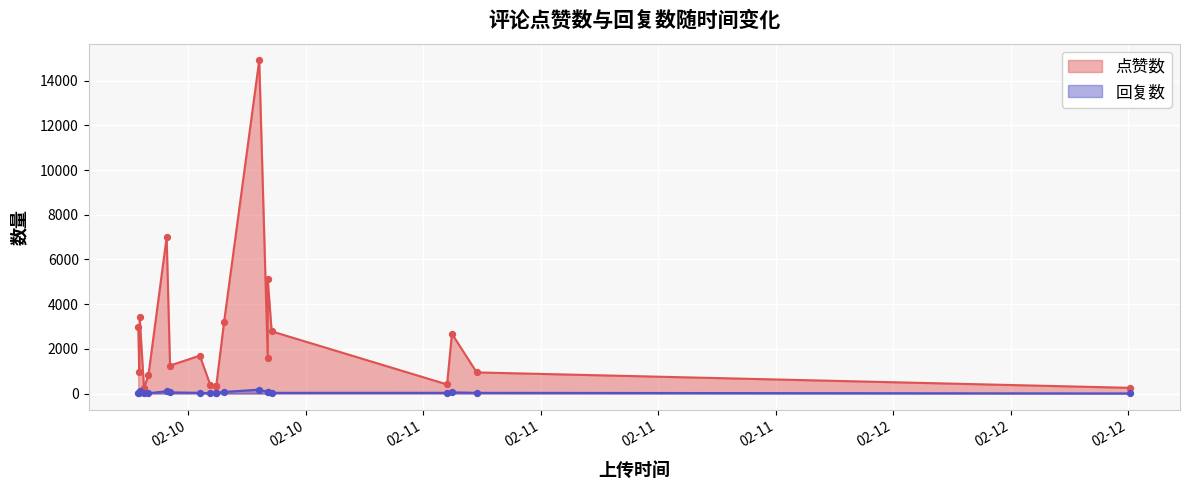

What are all the series names shown in the legend?

点赞数, 回复数